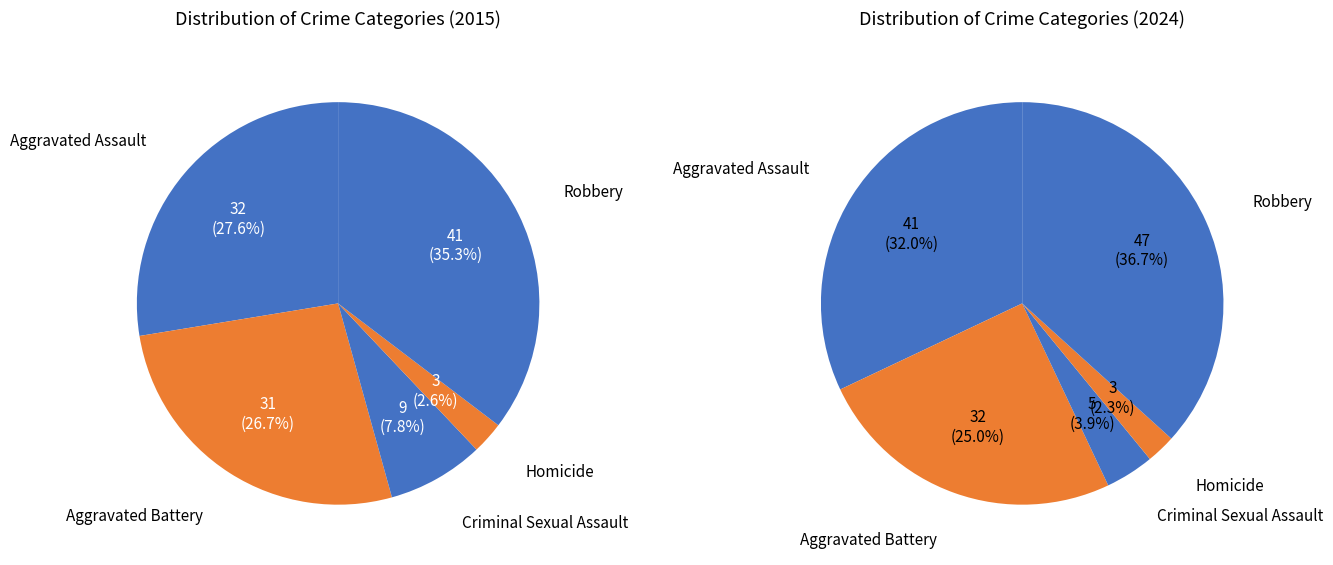

Count the number of slices in the pie.

5